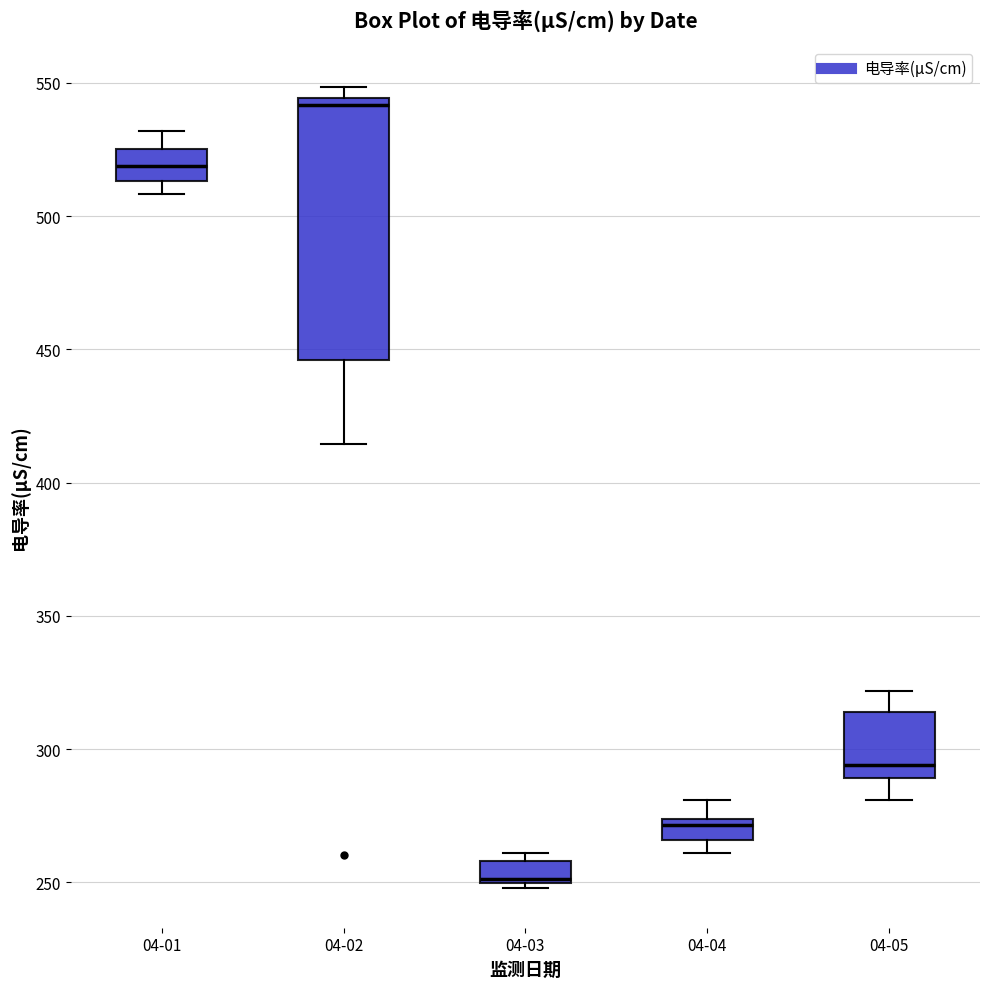

Which box has the lowest median line?

04-03